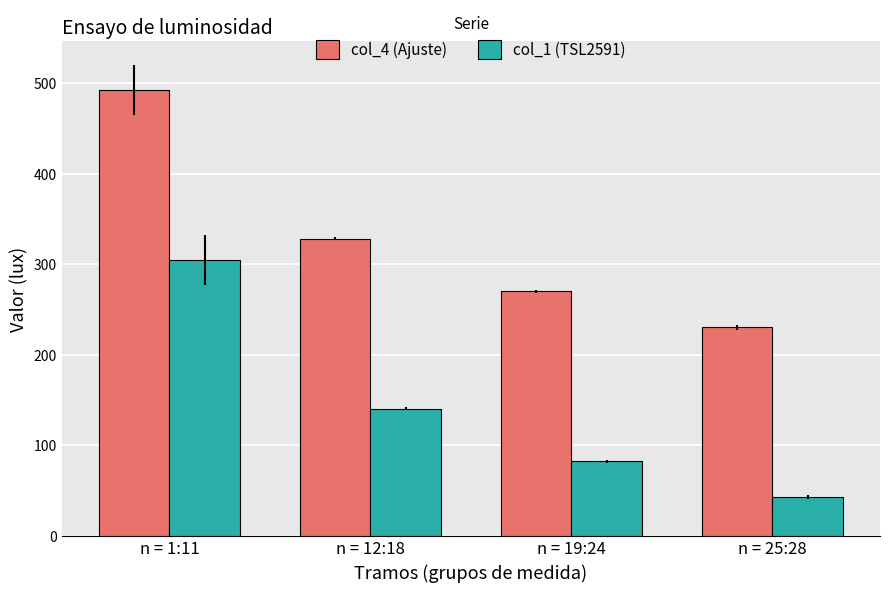

The value of col_1 (TSL2591) at n = 1:11 is 438.4. True or false?

False